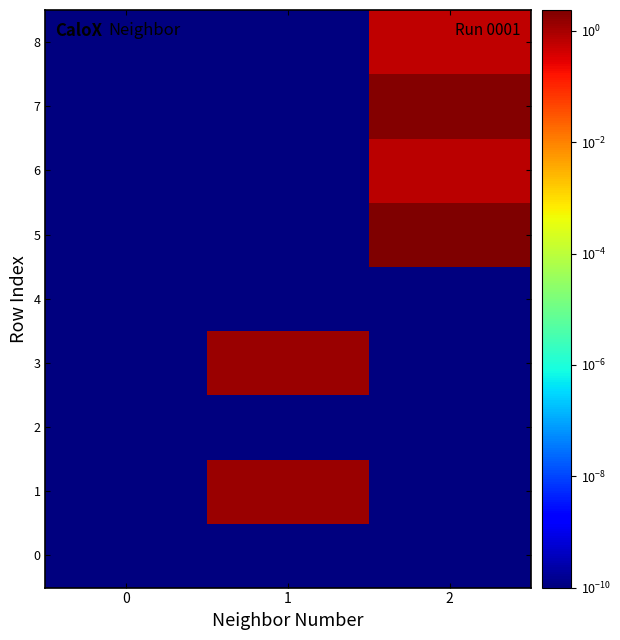

Reading right to left, extract all data points from this chart.

row_0: 2=0.0	1=0.0	0=0.0
row_1: 2=0.0	1=1.3	0=0.0
row_2: 2=0.0	1=0.0	0=0.0
row_3: 2=0.0	1=1.3	0=0.0
row_4: 2=0.0	1=0.0	0=0.0
row_5: 2=2.4	1=0.0	0=0.0
row_6: 2=0.7	1=0.0	0=0.0
row_7: 2=2.0	1=0.0	0=0.0
row_8: 2=0.6	1=0.0	0=0.0